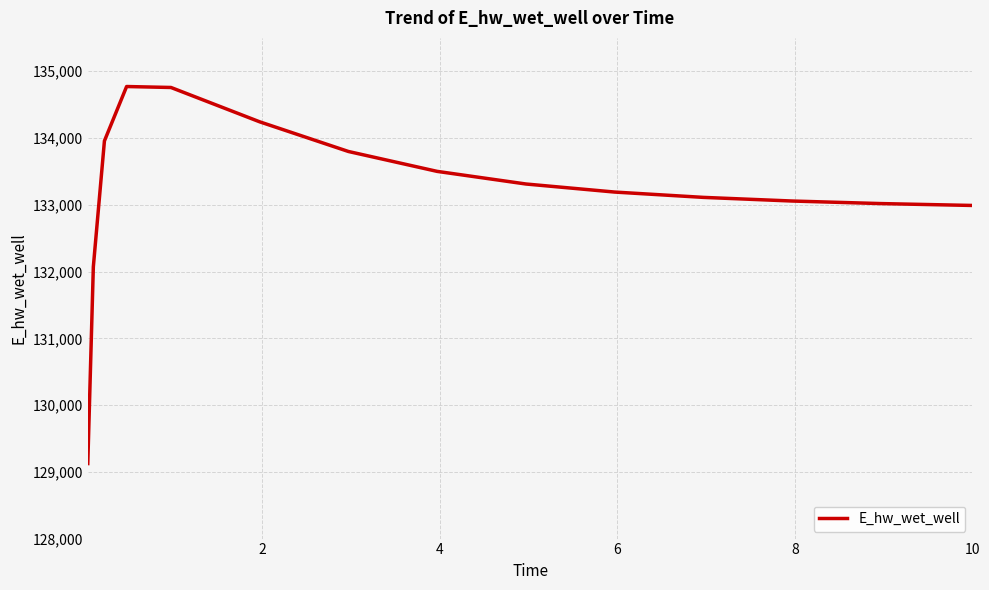

What is the difference between the maximum and minimum values?

5647.8